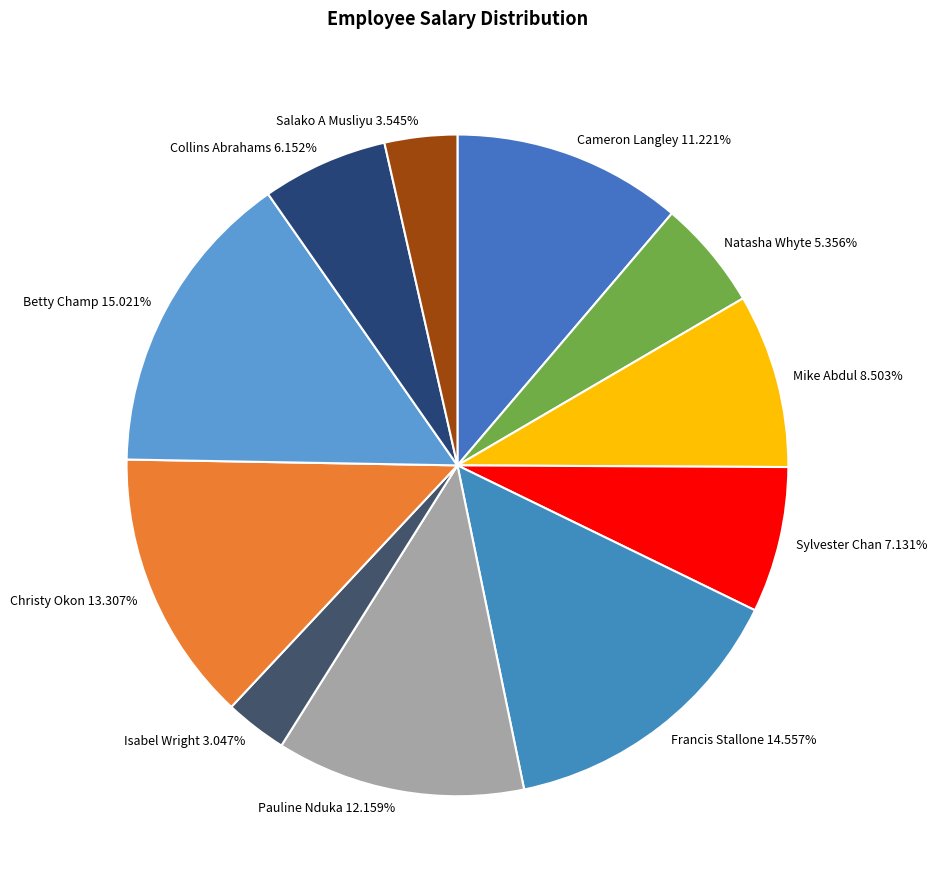

What is the ratio of the value at Betty Champ to the value at Christy Okon?

1.1